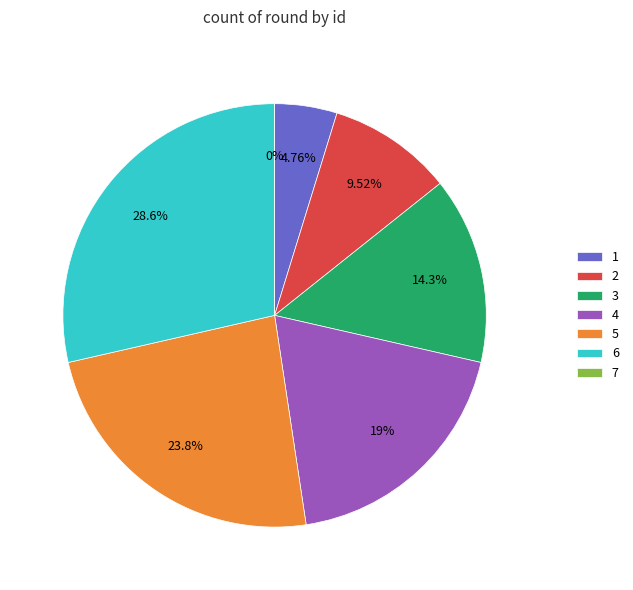

What is the largest slice in the pie chart?

6